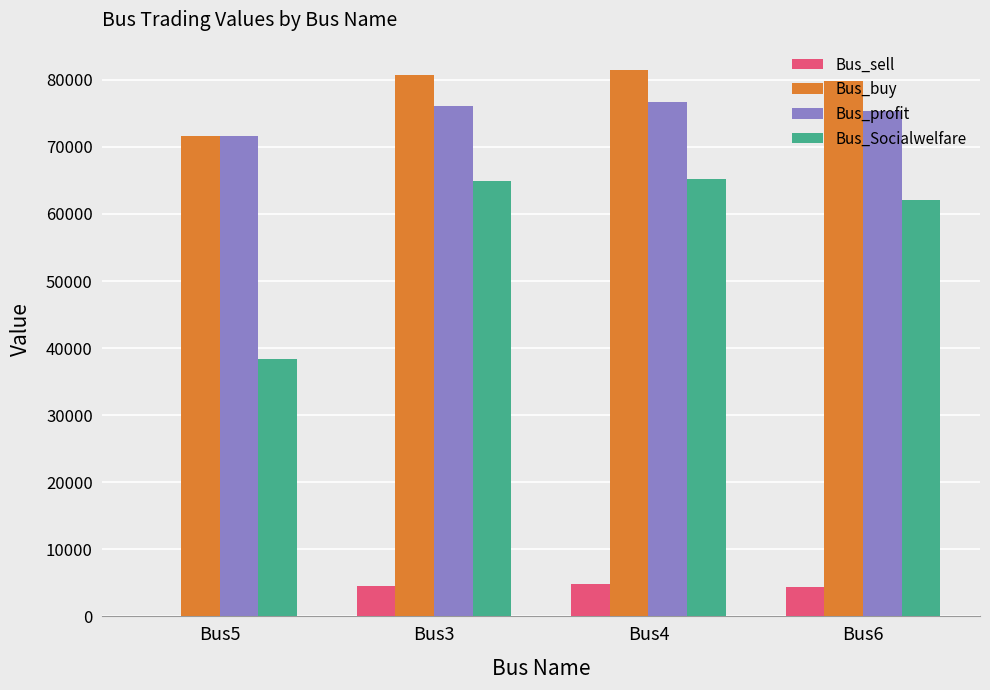

What is the maximum value for Bus_profit?

76682.9